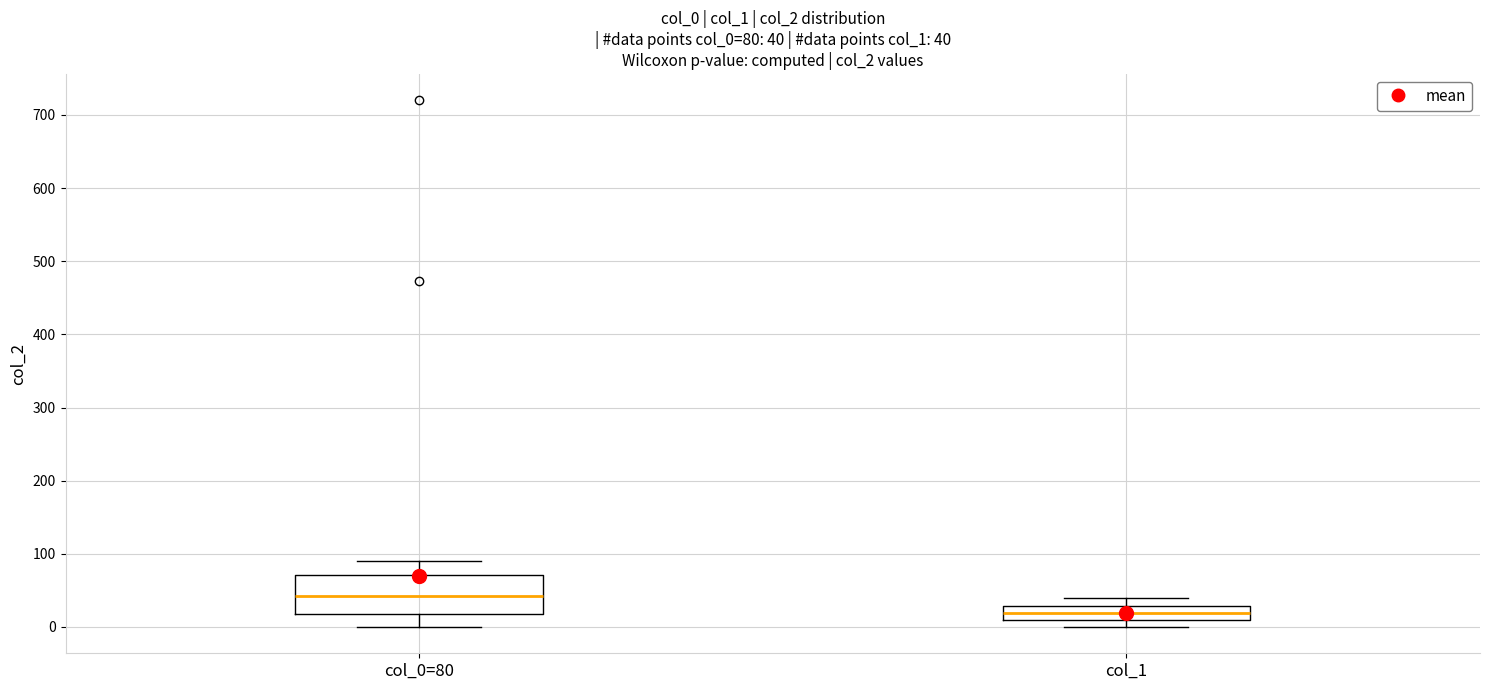

Which box is the tallest, from its lower edge to its upper edge?

col_0=80